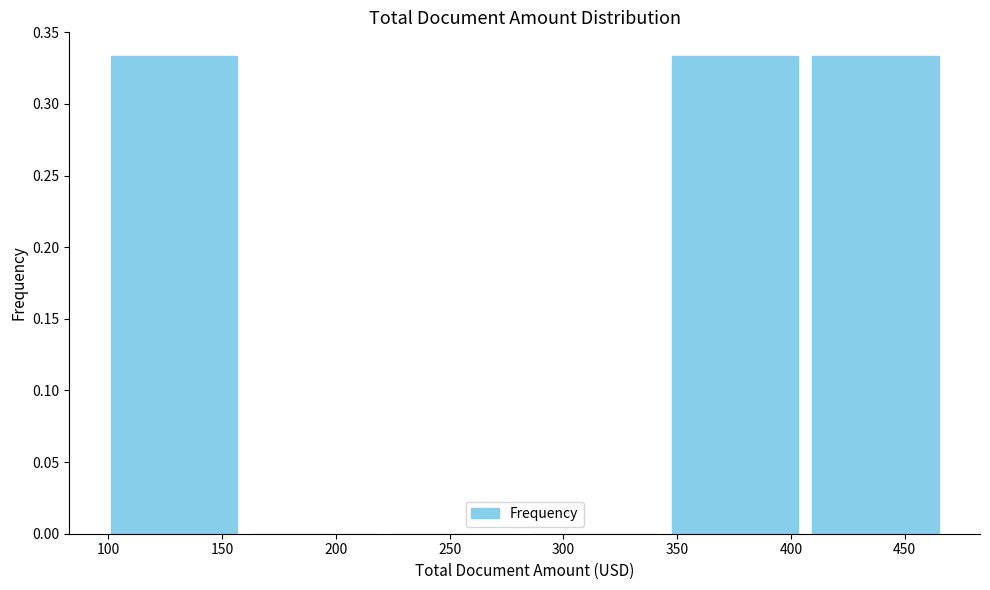

Reading left to right, transcribe this chart: for each bar, give the range it covers on the x-axis and its height. Neither the bar edges nor the heights are printed on the chart, so give them approximately, as read against the axes.

100 to 160: 0.335
160 to 220: 0
220 to 285: 0
285 to 345: 0
345 to 405: 0.335
405 to 470: 0.335